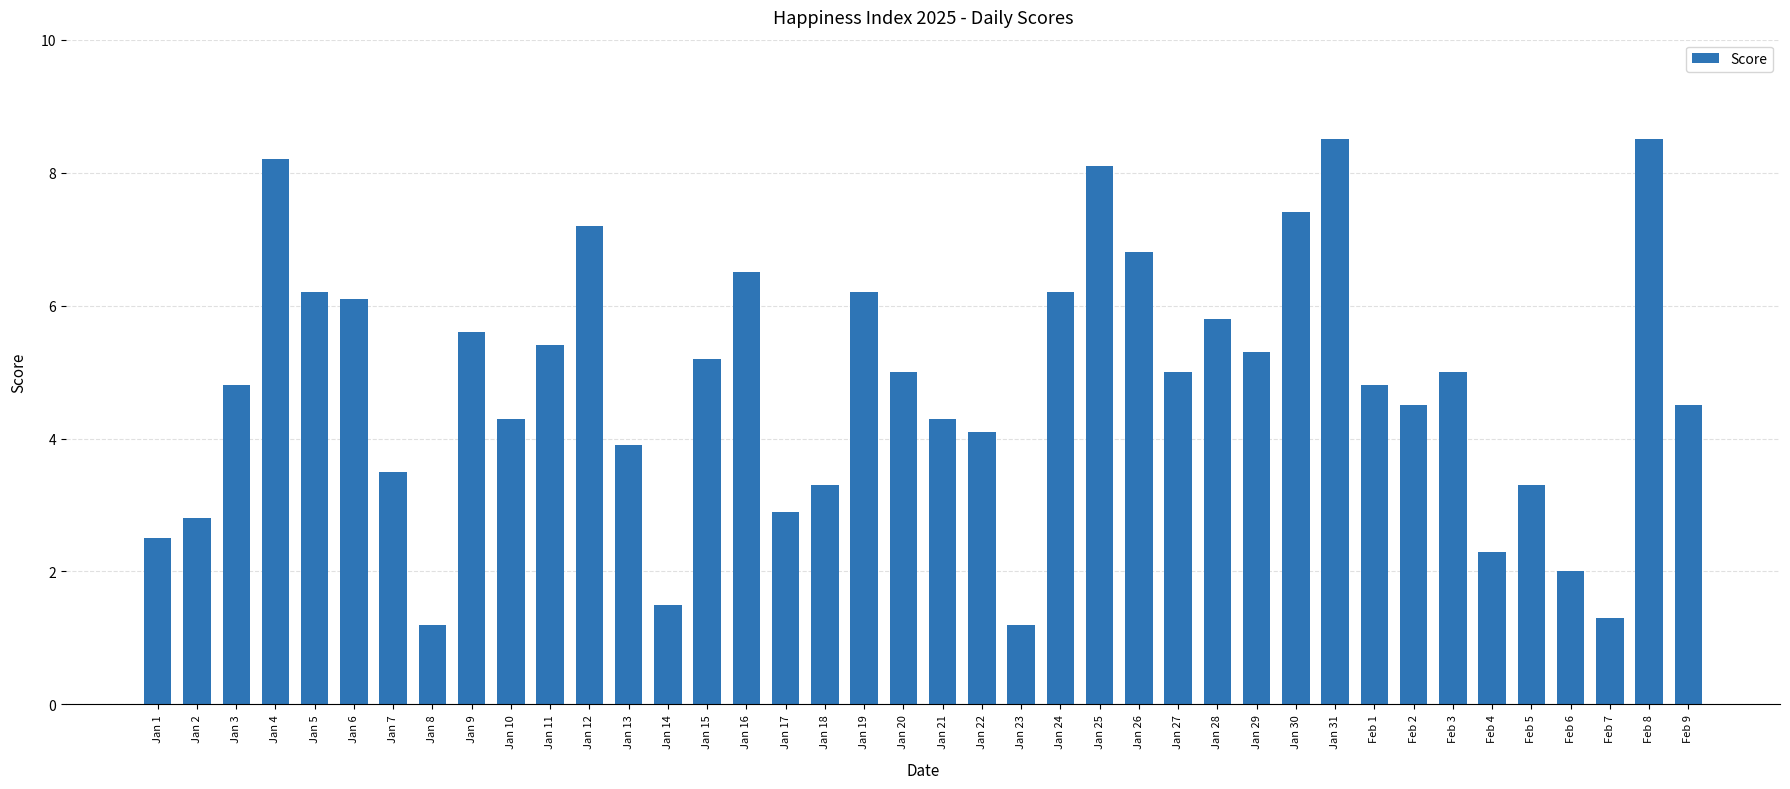

What is the difference between the maximum and minimum values?

7.3